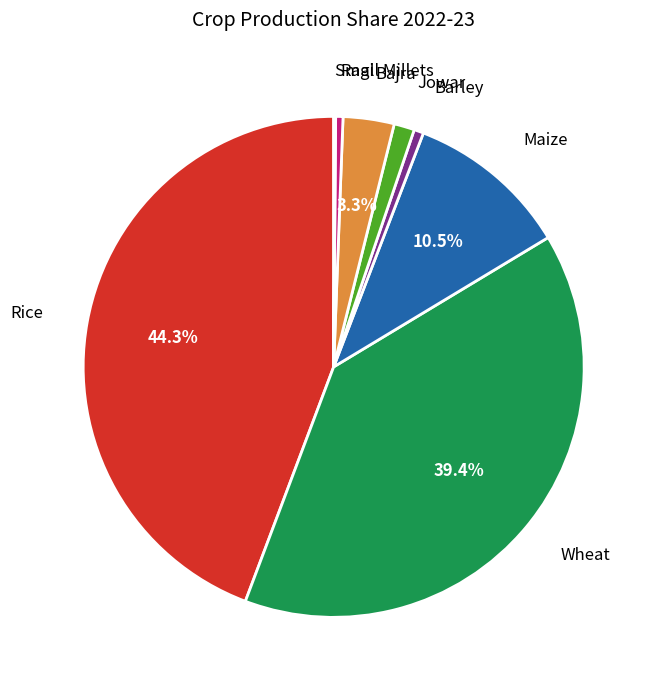

Is there a majority slice in this chart?

No